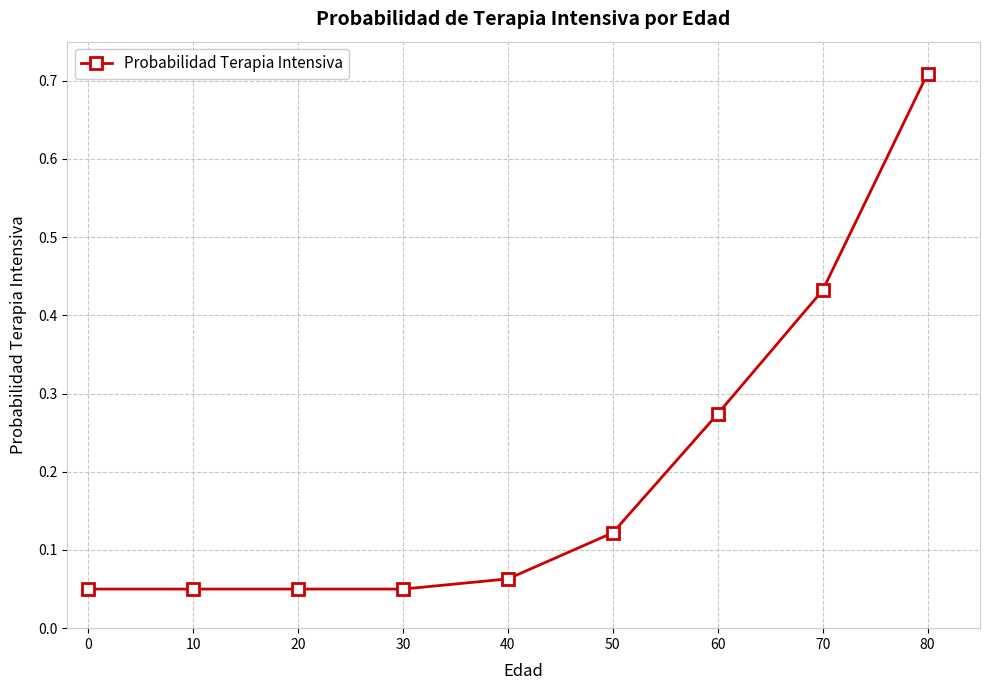

True or false: there are more than 2 points higher than both neighbors.

False